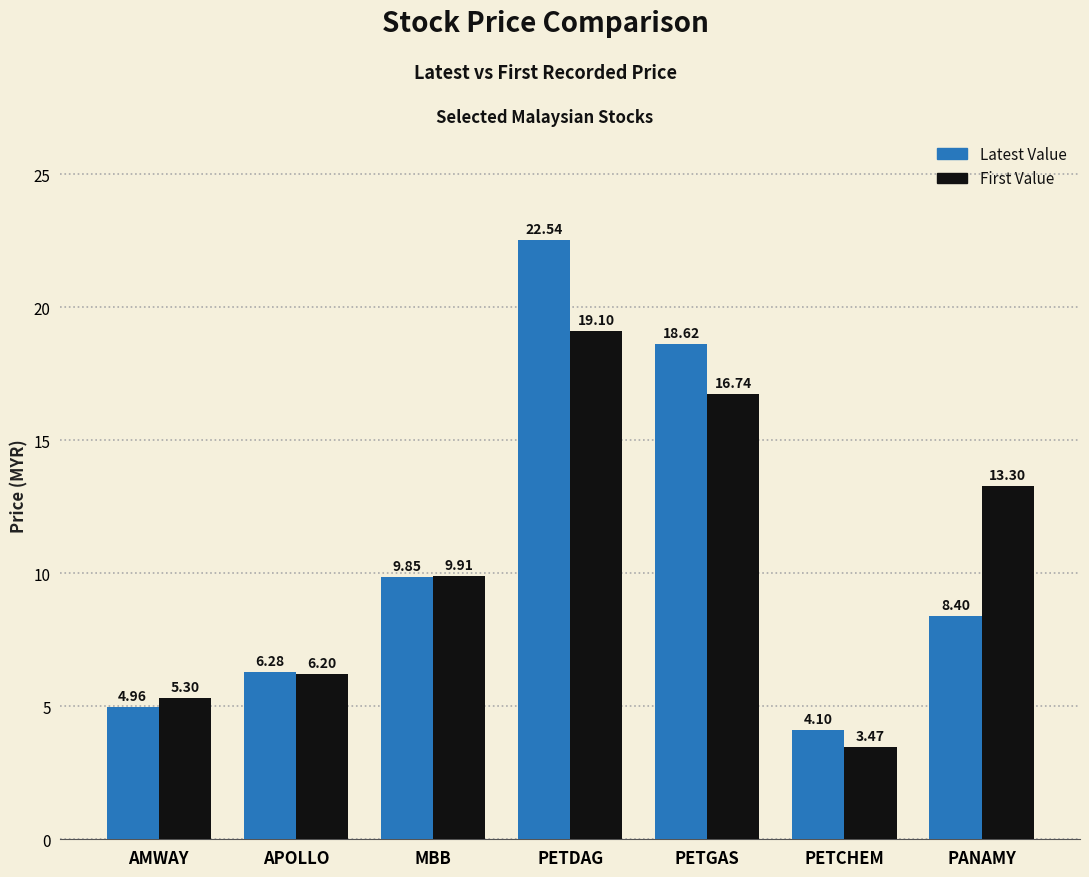

What is the highest value of the First Value series?

19.1